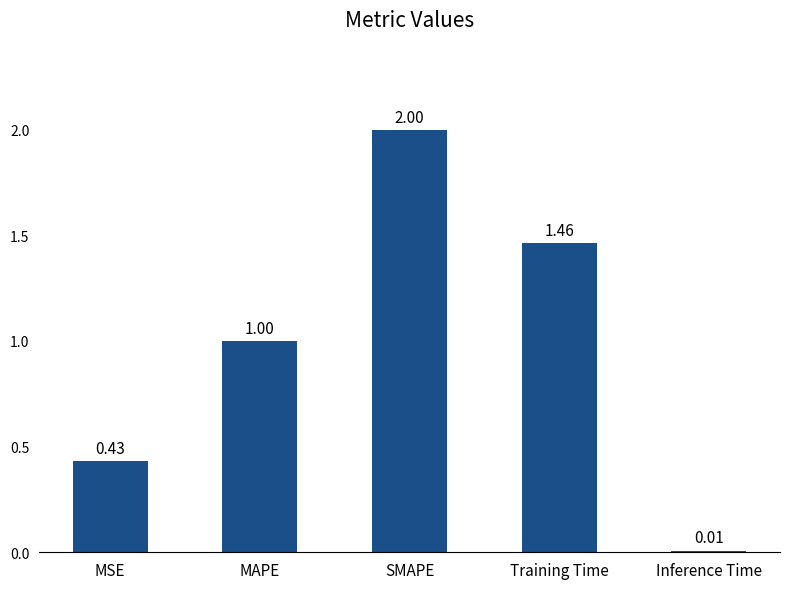

List the labels in order of value, smallest first.

Inference Time, MSE, MAPE, Training Time, SMAPE